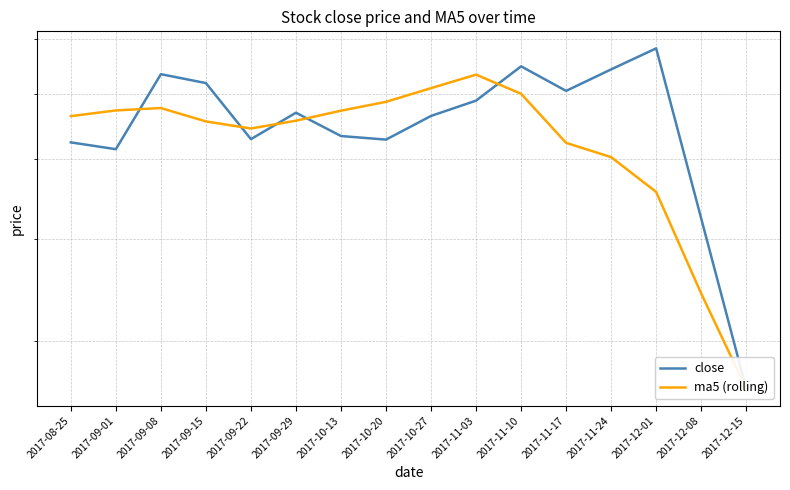

What are all the series names shown in the legend?

close, ma5 (rolling)